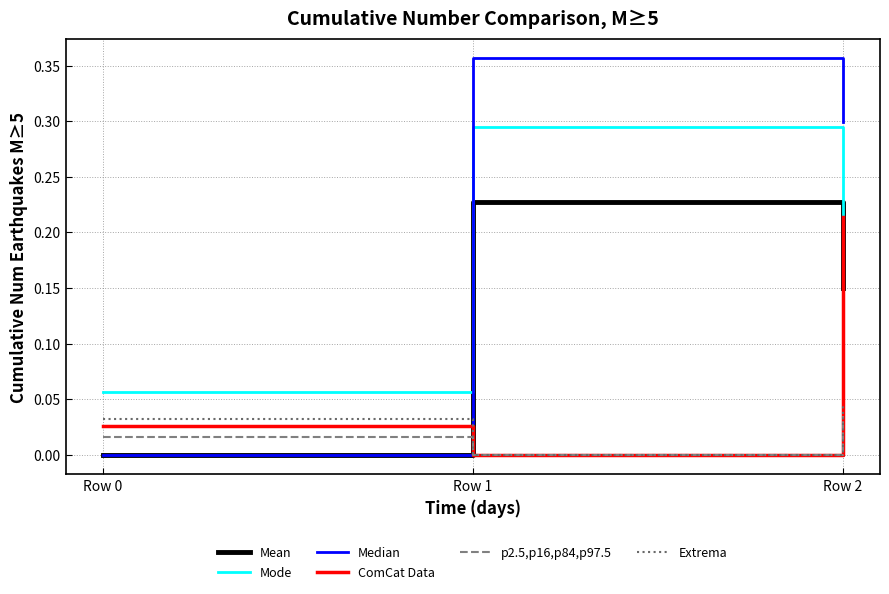

Does the chart display data point markers on the line(s)?

No